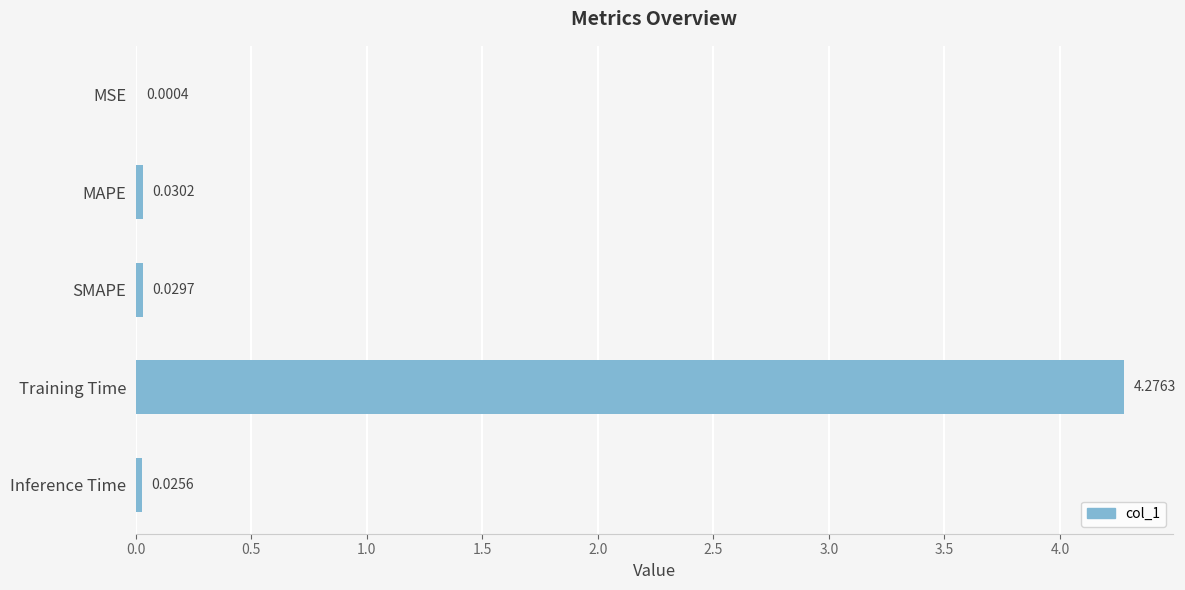

Count the number of data series in this chart.

1